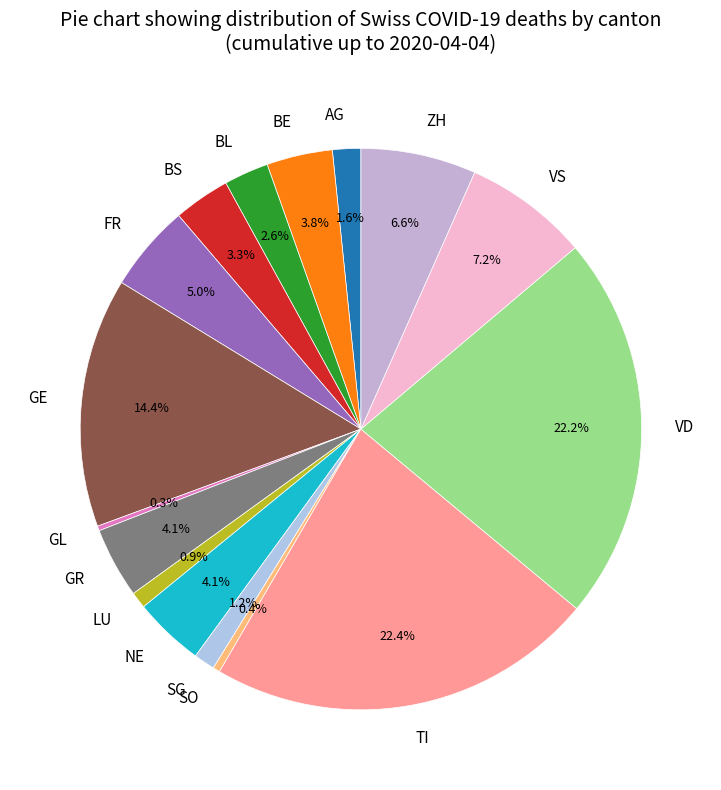

Which has a higher value, BS or NE?

NE